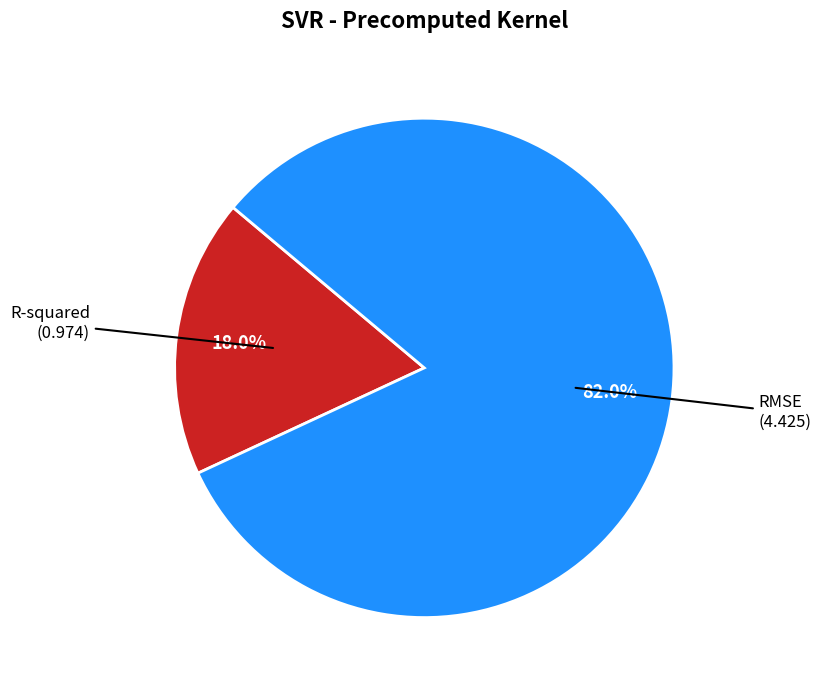

Is there any slice that represents more than half of the pie?

Yes